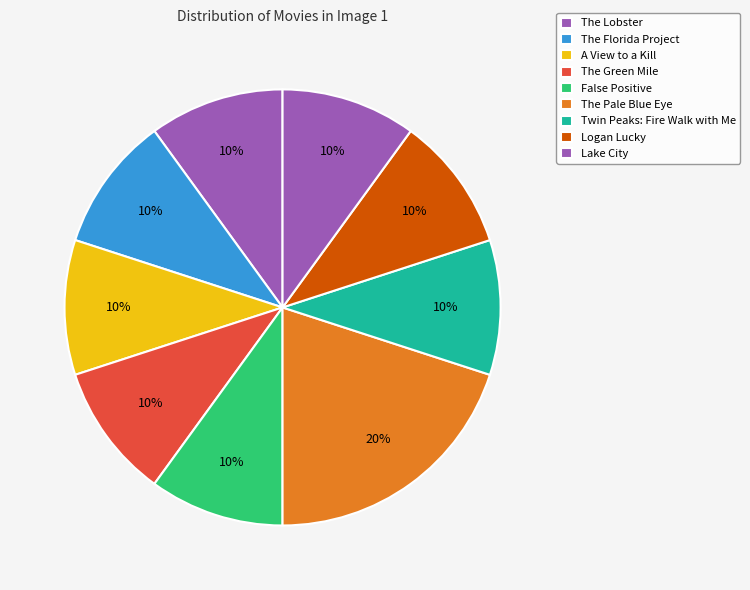

Is it true that The Lobster is 10% of the pie?

True